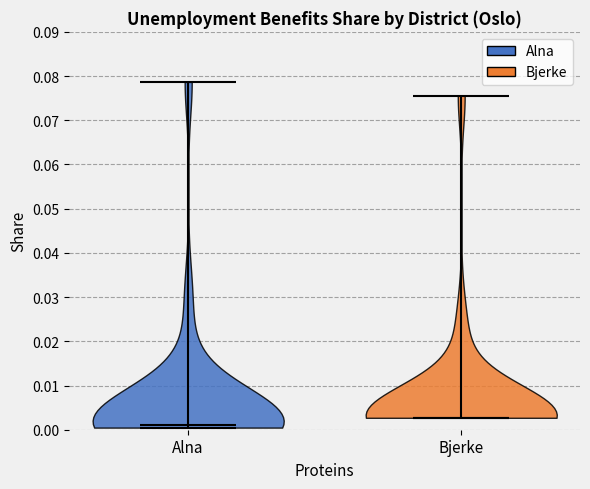

What is the lowest point the violin for Bjerke reaches on the y-axis? The values are not printed on the chart, so give them approximately, as read against the axis.

0.003